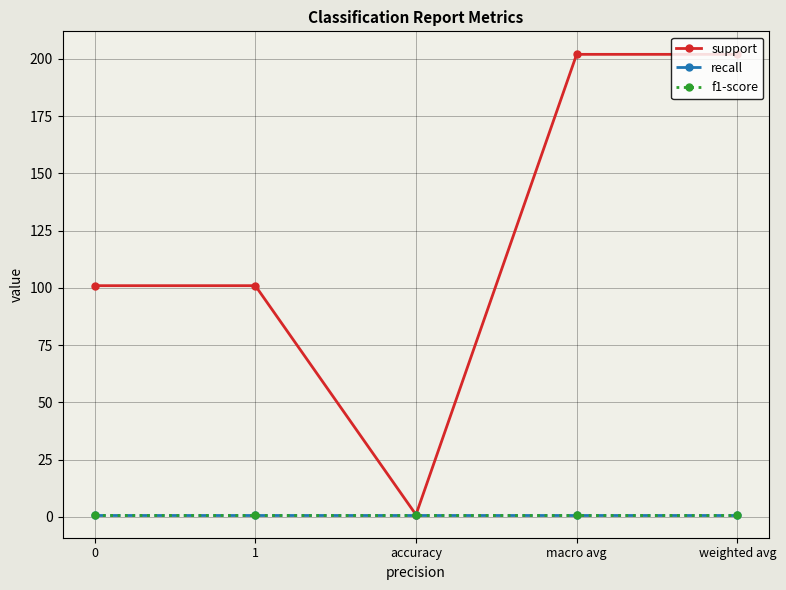

Is this an area chart (filled region under the line)?

No